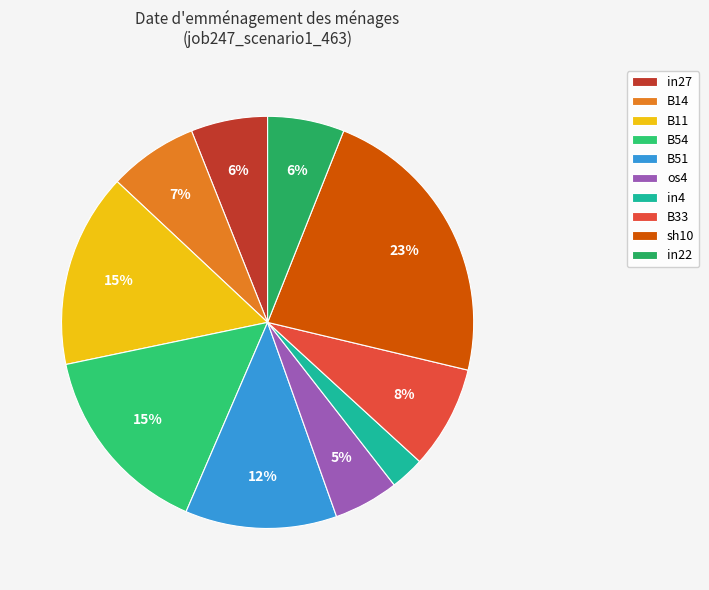

The B11 slice represents 27% of the pie. True or false?

False